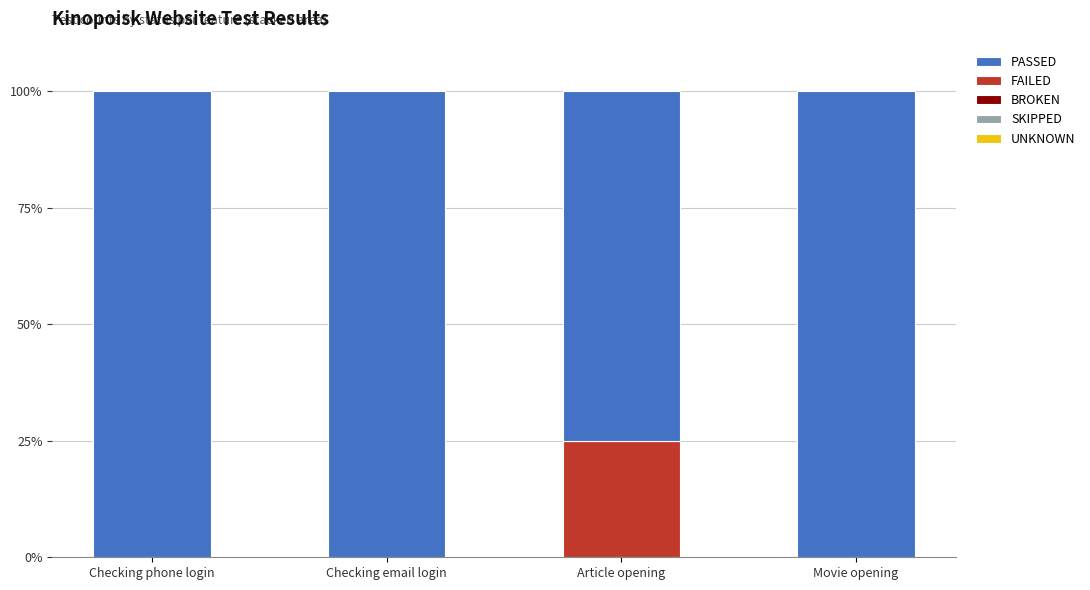

Reading left to right, what are the values for FAILED?

Checking phone login=0	Checking email login=0	Article opening=25	Movie opening=0